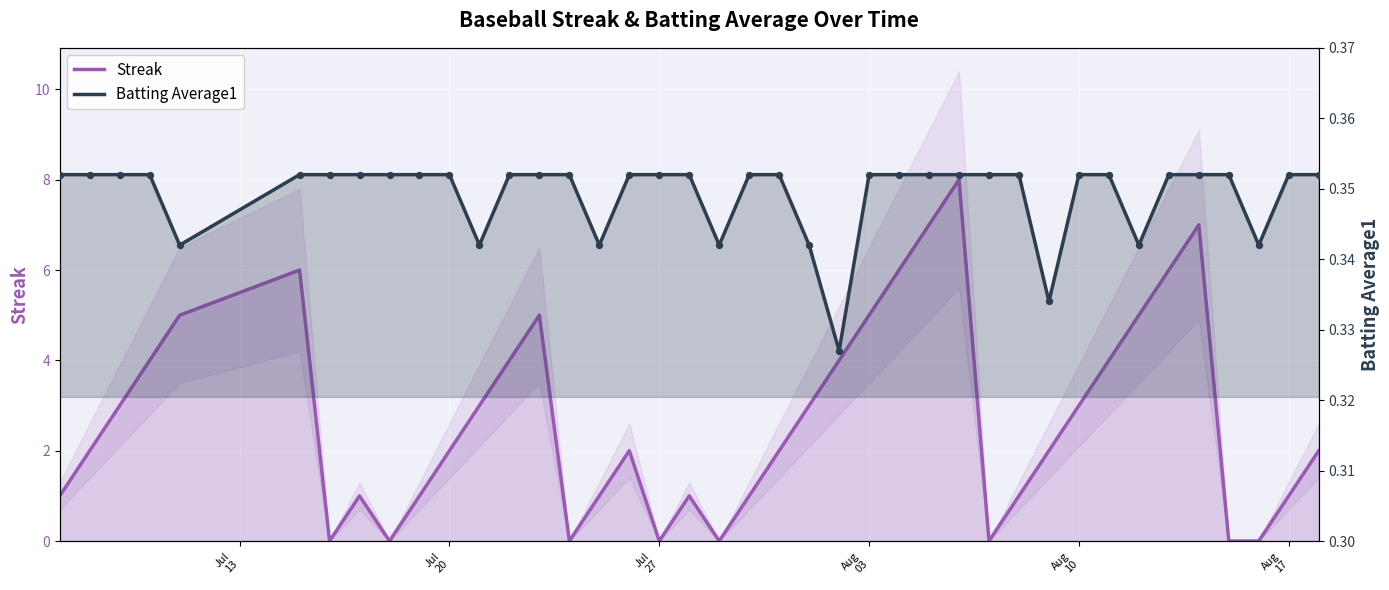

Which series has the largest total across all categories?

Streak